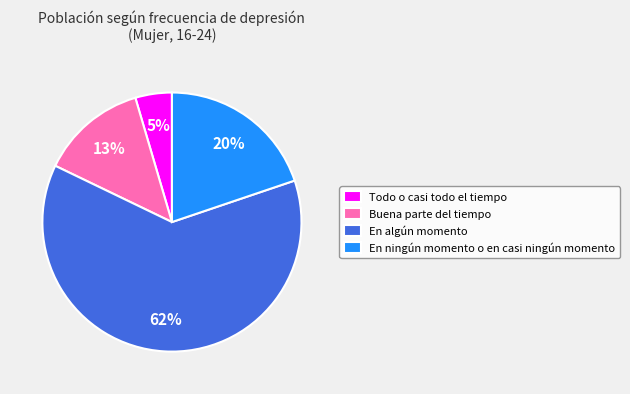

How many segments does this pie chart have?

4